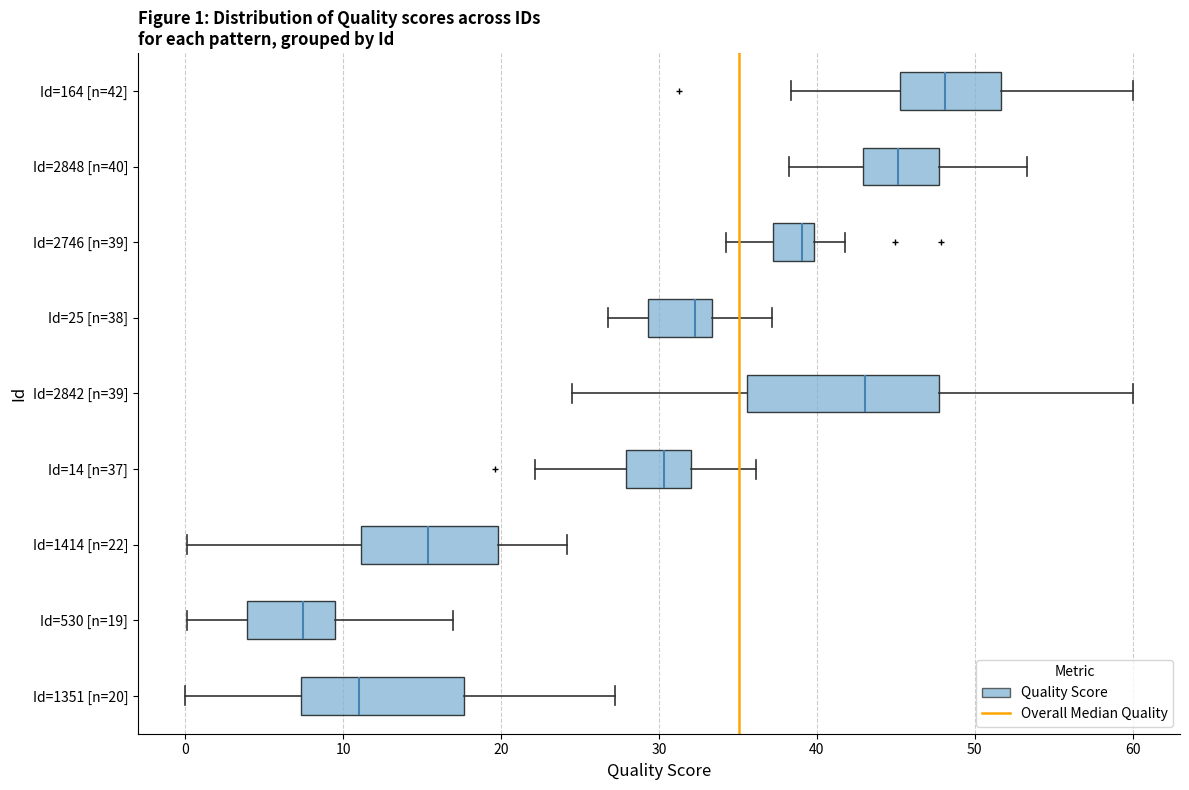

Which box has the furthest to the right median line?

Id=164 [n=42]